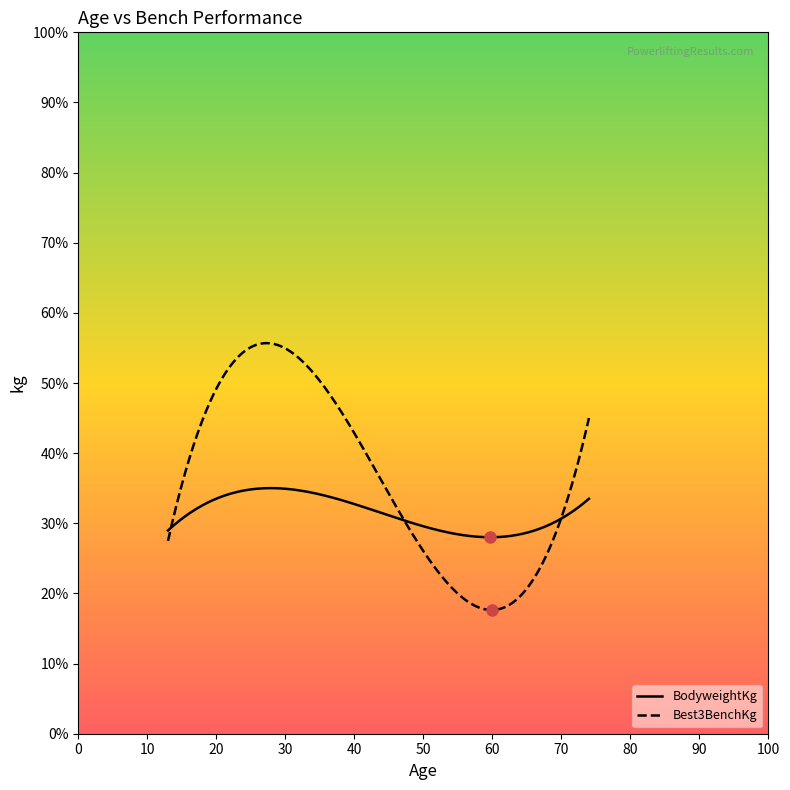

Does the chart display data point markers on the line(s)?

No